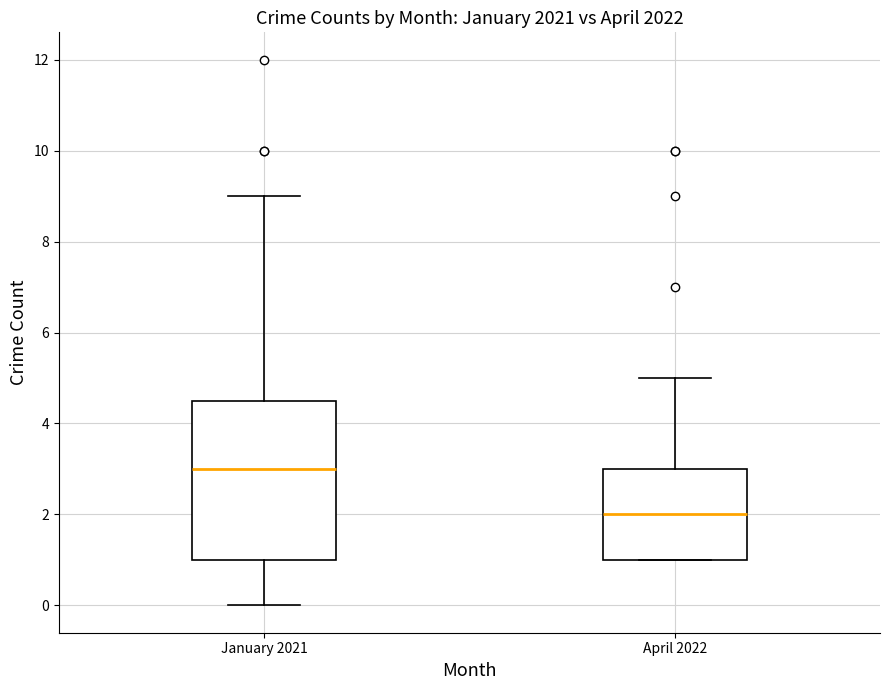

Comparing the boxes themselves (not the whiskers), which one is the tallest?

January 2021